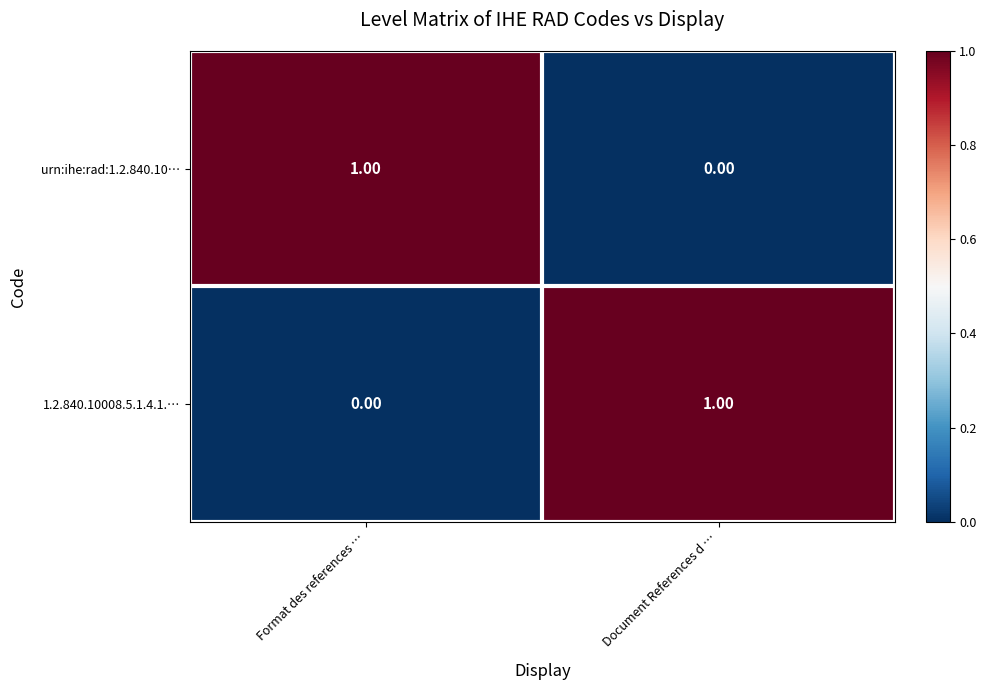

What is the spread (max minus min) of values at Document References d …?

1